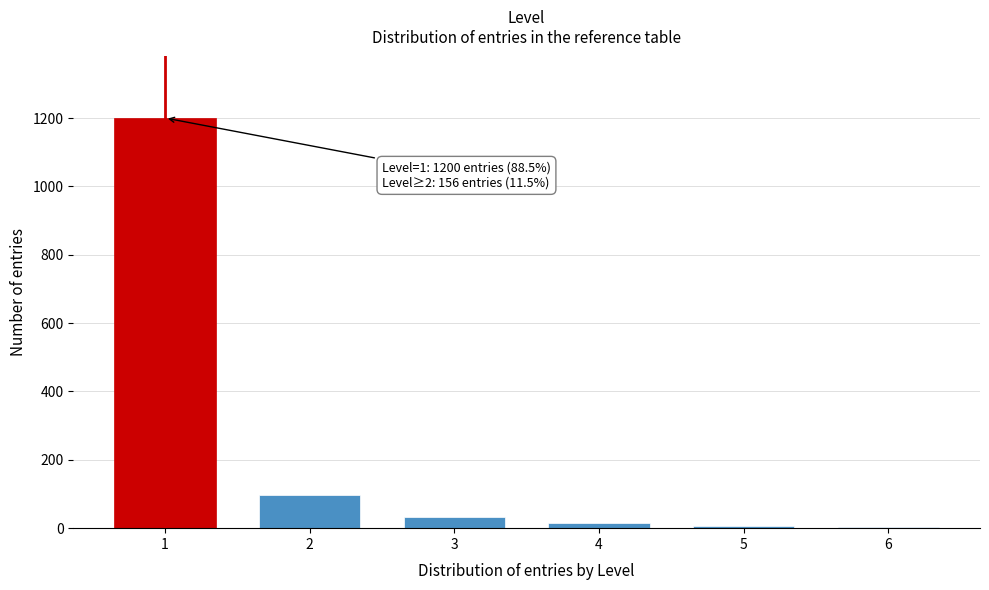

What is the maximum value shown in the chart?

1200